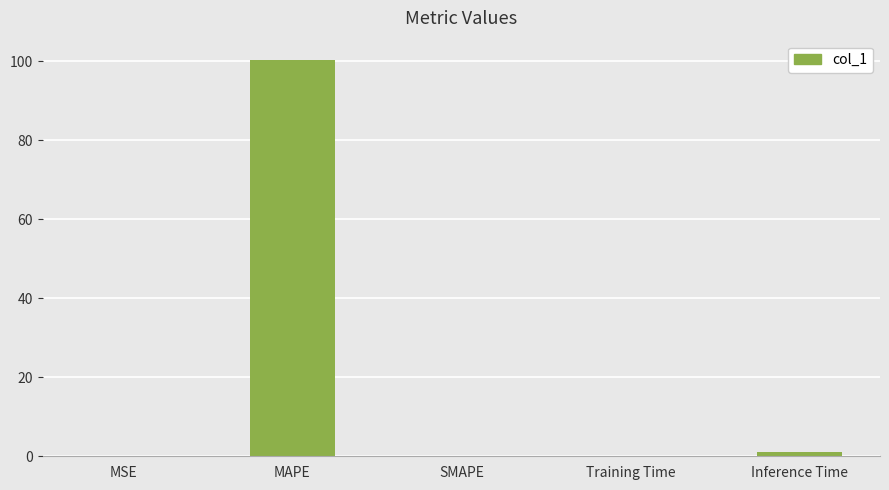

What is the sum of all values?

101.4